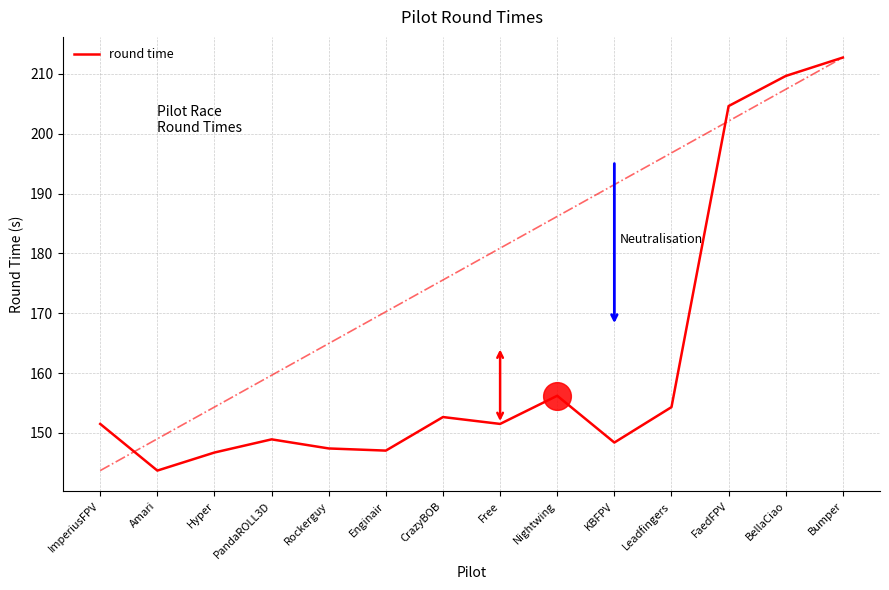

What is the change in value from Amari to PandaROLL3D?

+5.2